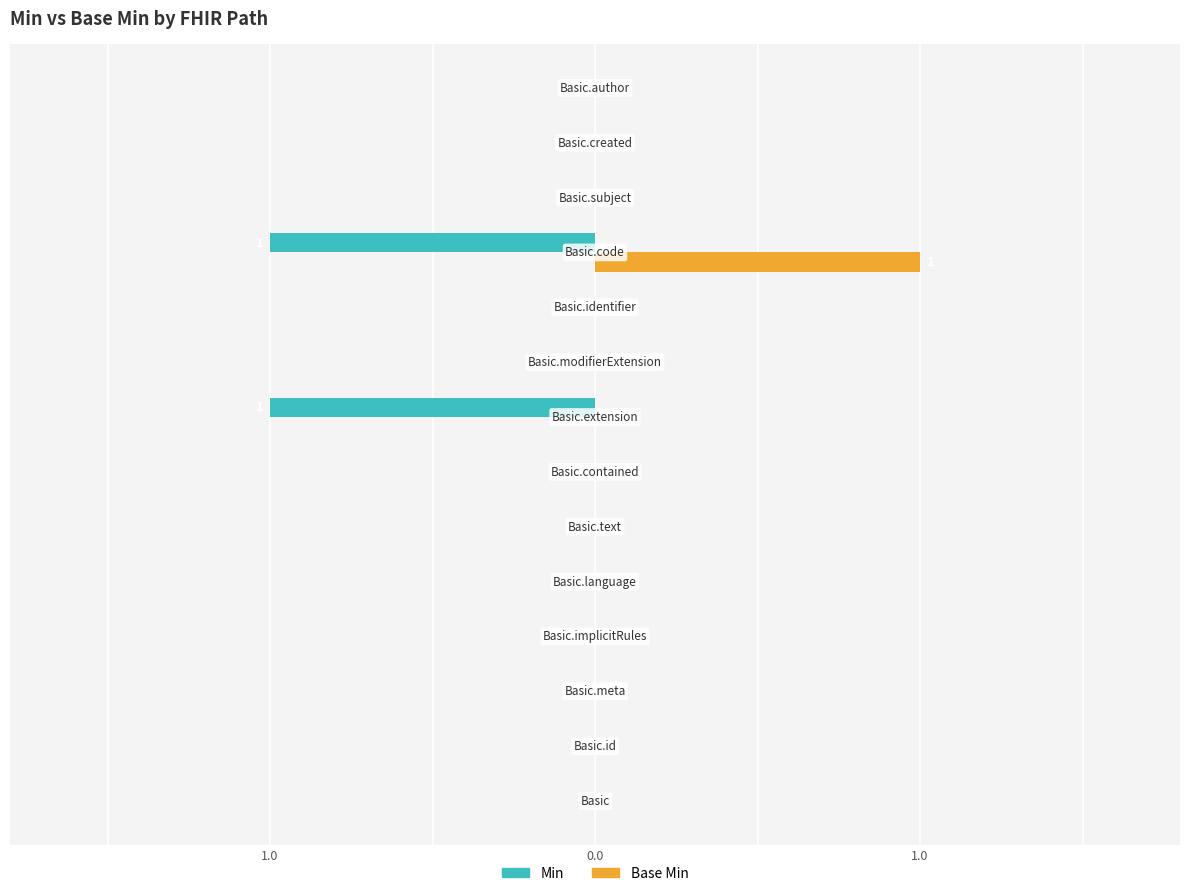

What are all the series names shown in the legend?

Min, Base Min